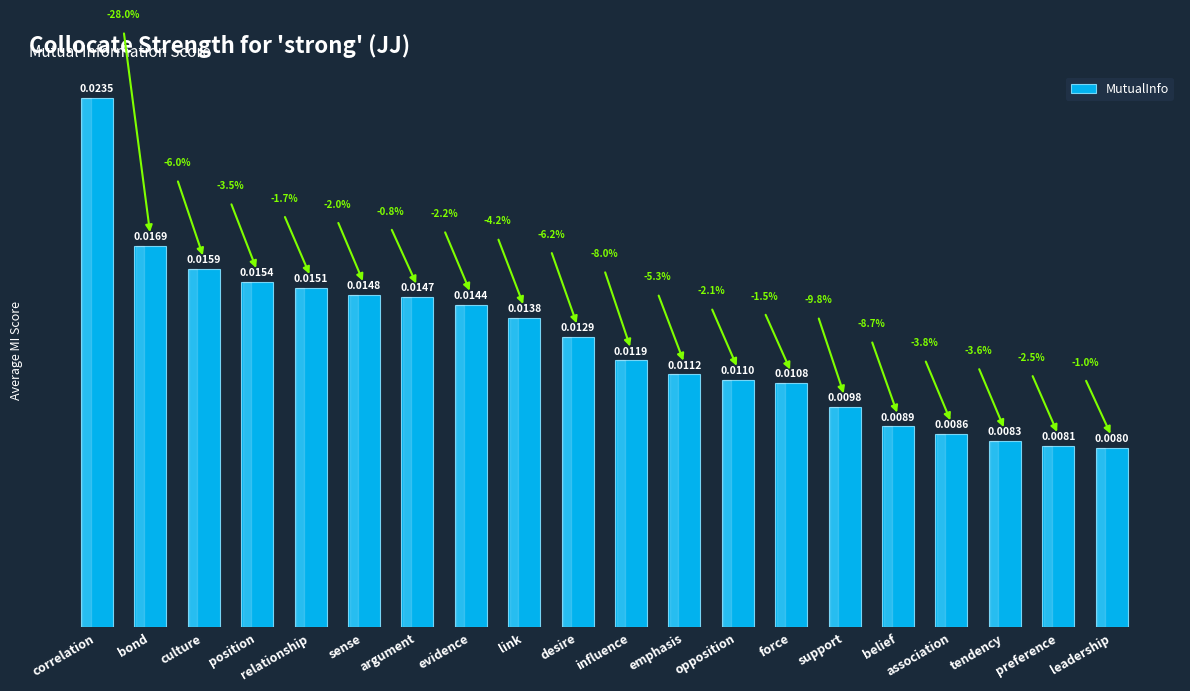

What is the label of the 13th bar from the left?

opposition